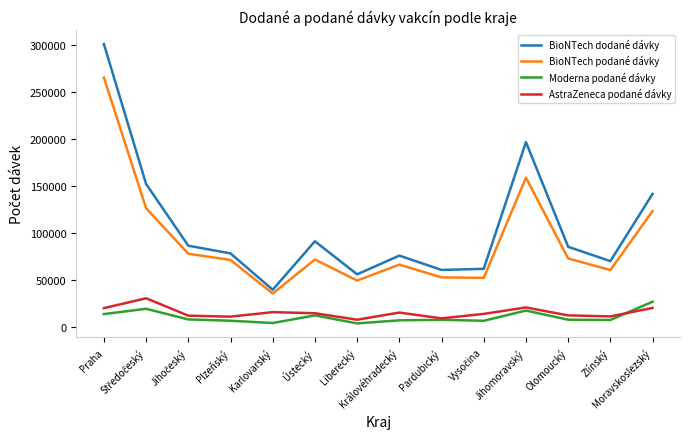

What is the maximum value shown in the chart?

300690